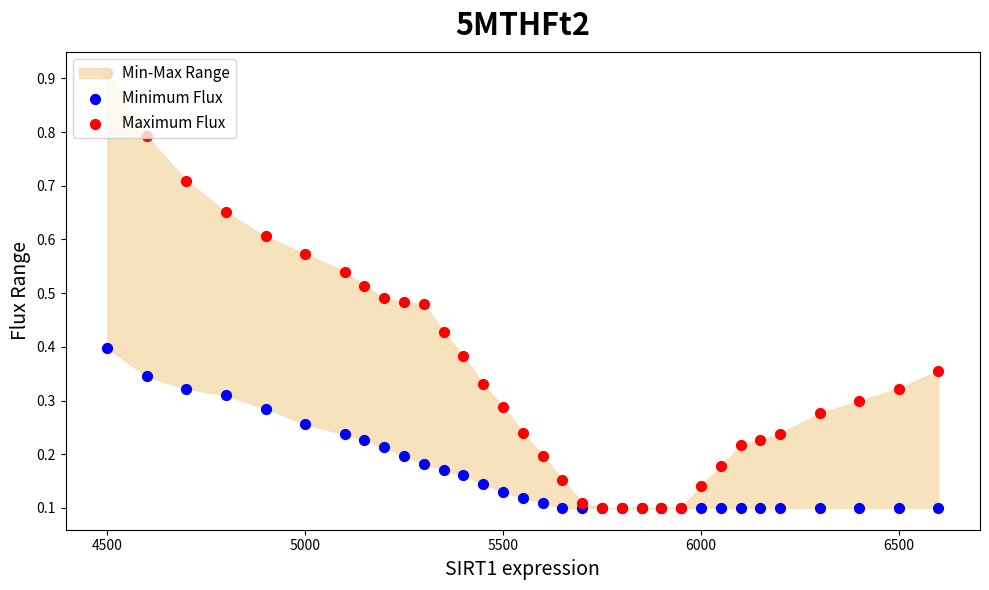

Is the value of Minimum Flux at 4000 greater than the value of Maximum Flux at 23?

Yes